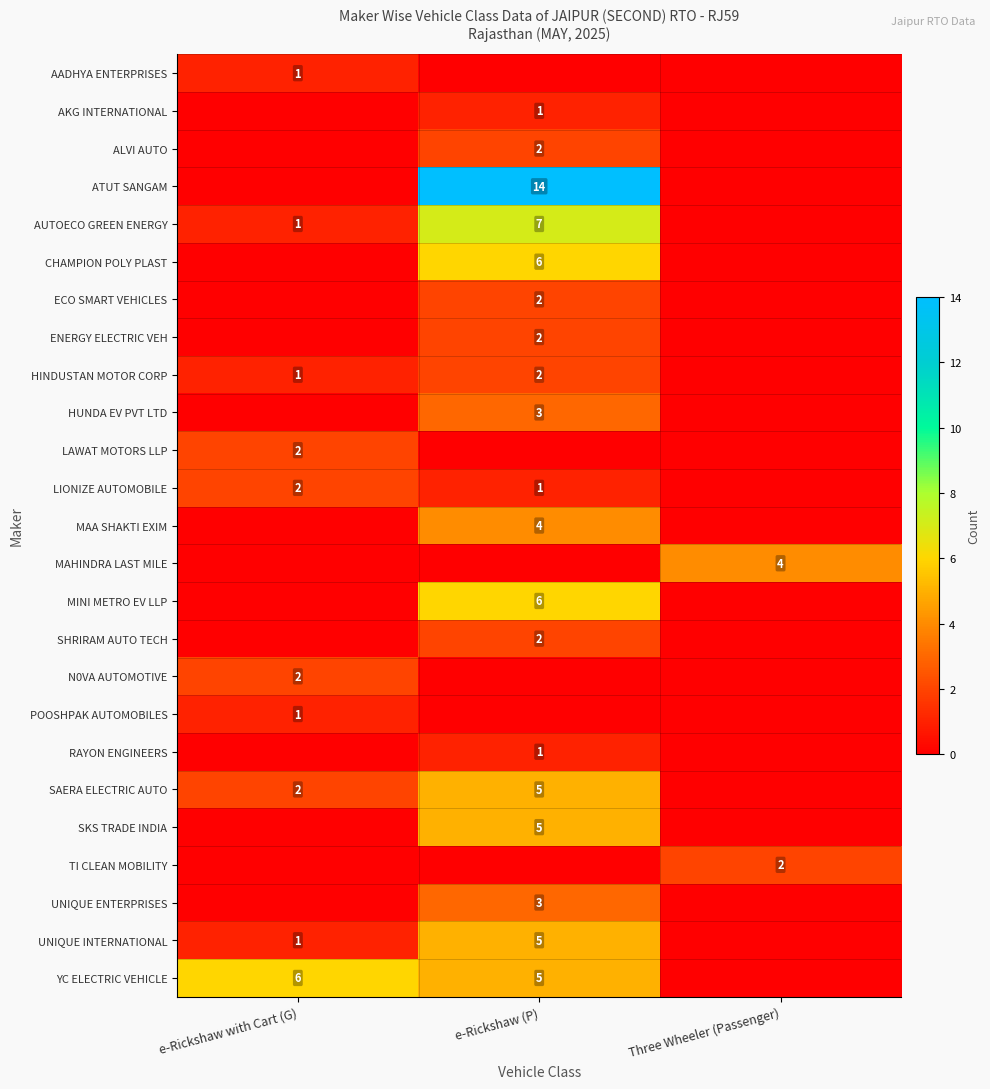

Is it true that SKS TRADE INDIA equals 5 at e-Rickshaw (P)?

True